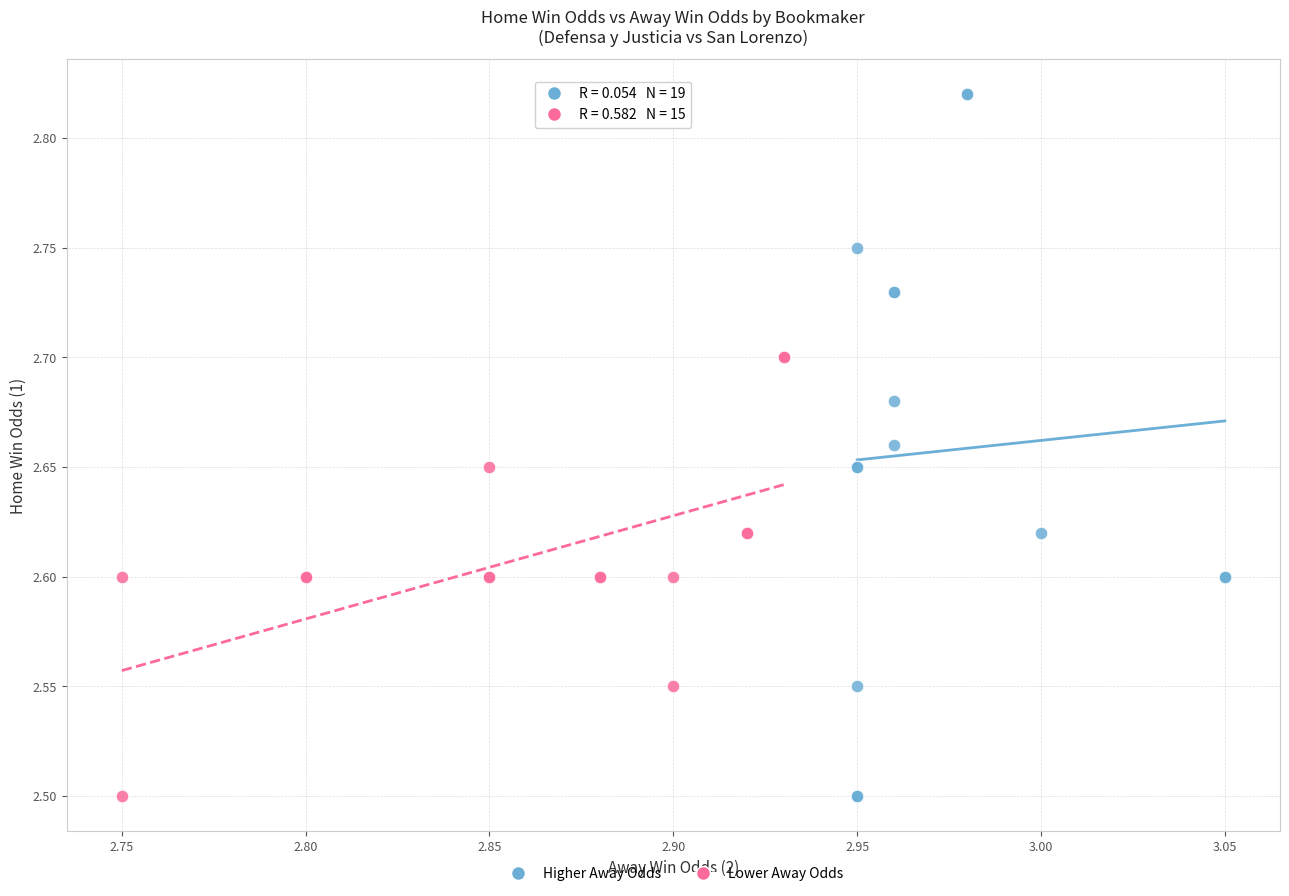

What are all the series names shown in the legend?

Higher Away Odds, Lower Away Odds